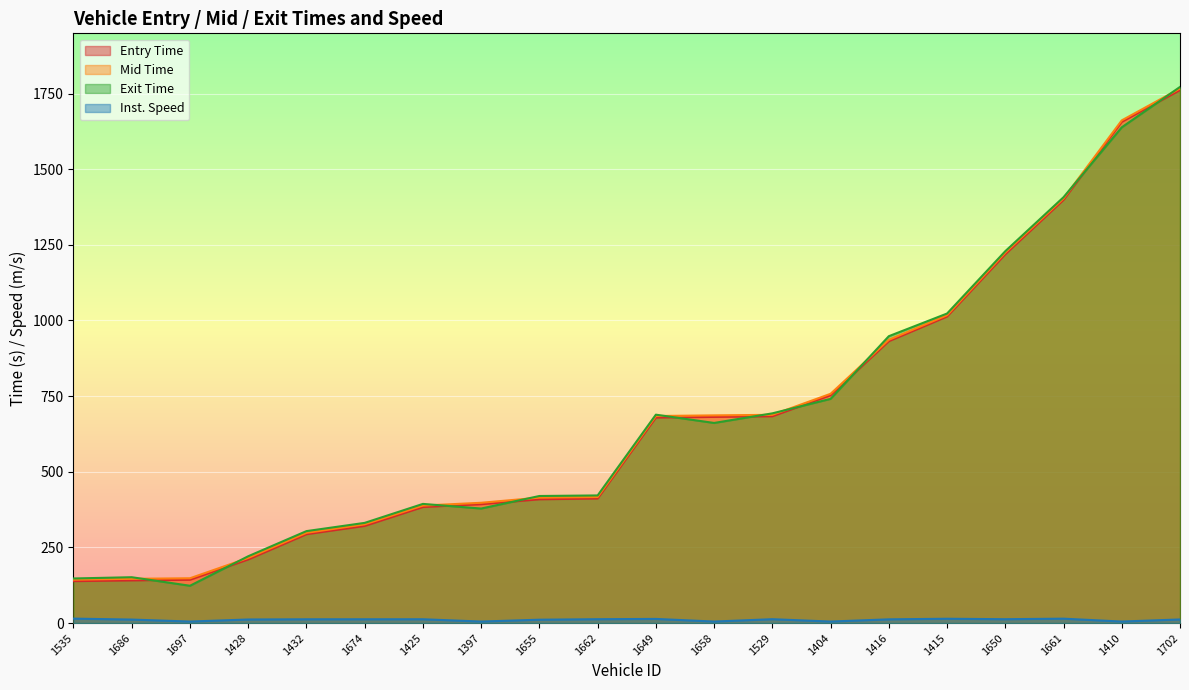

Does the chart display data point markers on the line(s)?

No